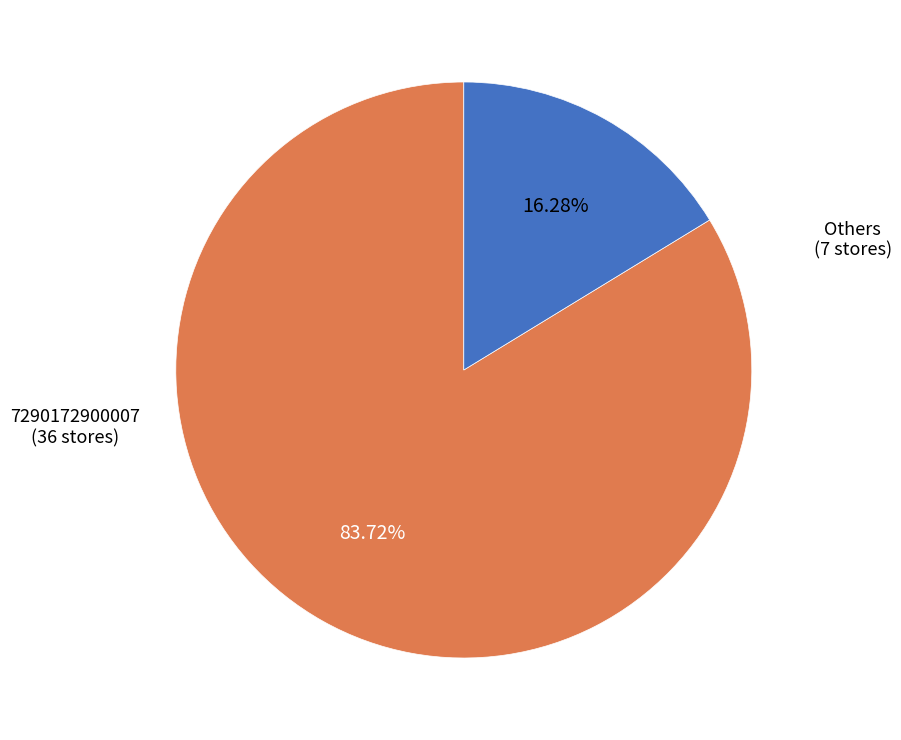

Does any single category account for the majority?

Yes